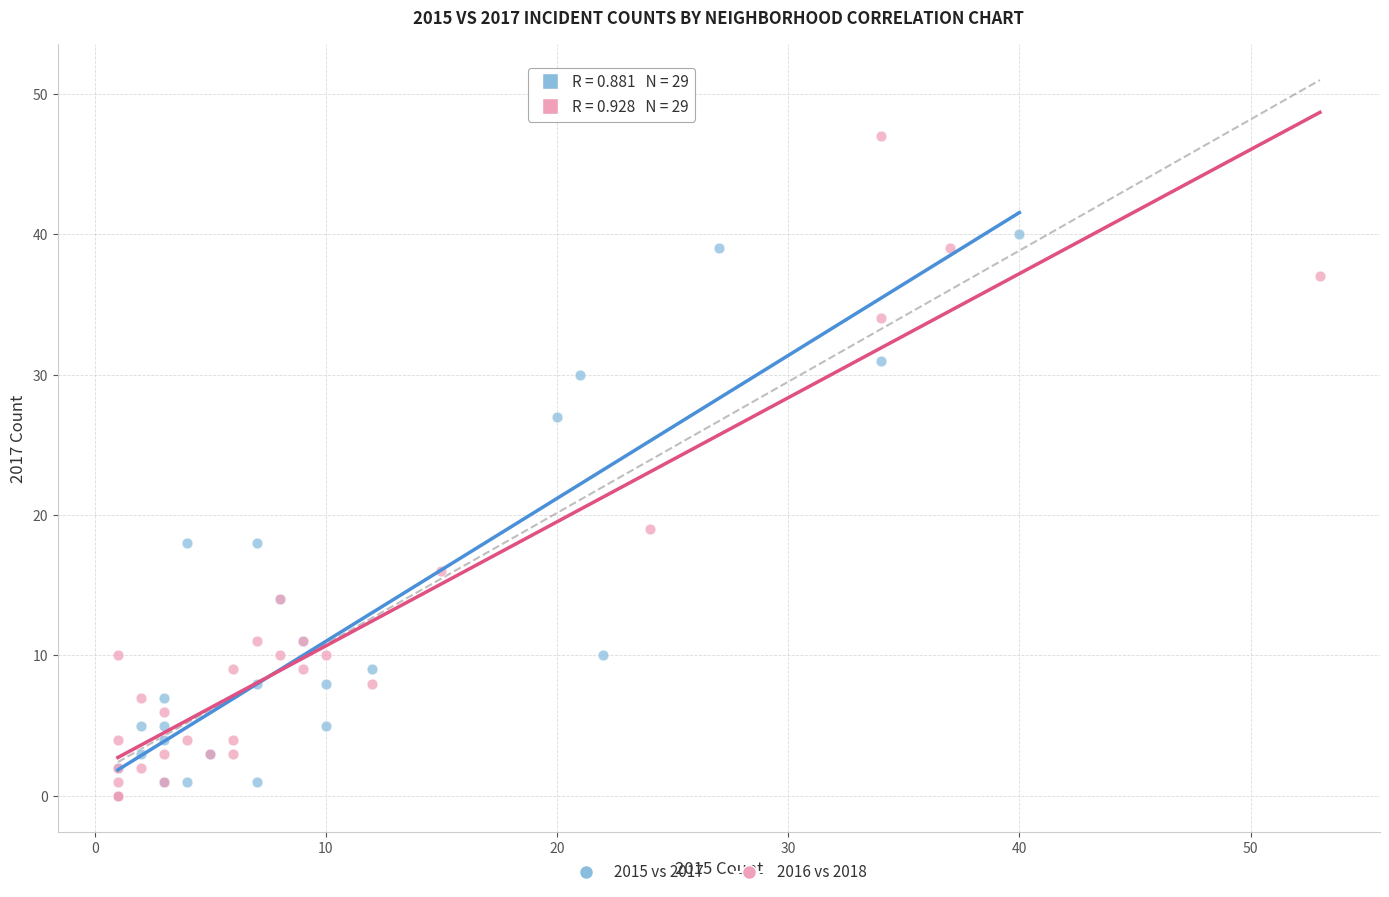

What are all the series names shown in the legend?

2015 vs 2017, 2016 vs 2018